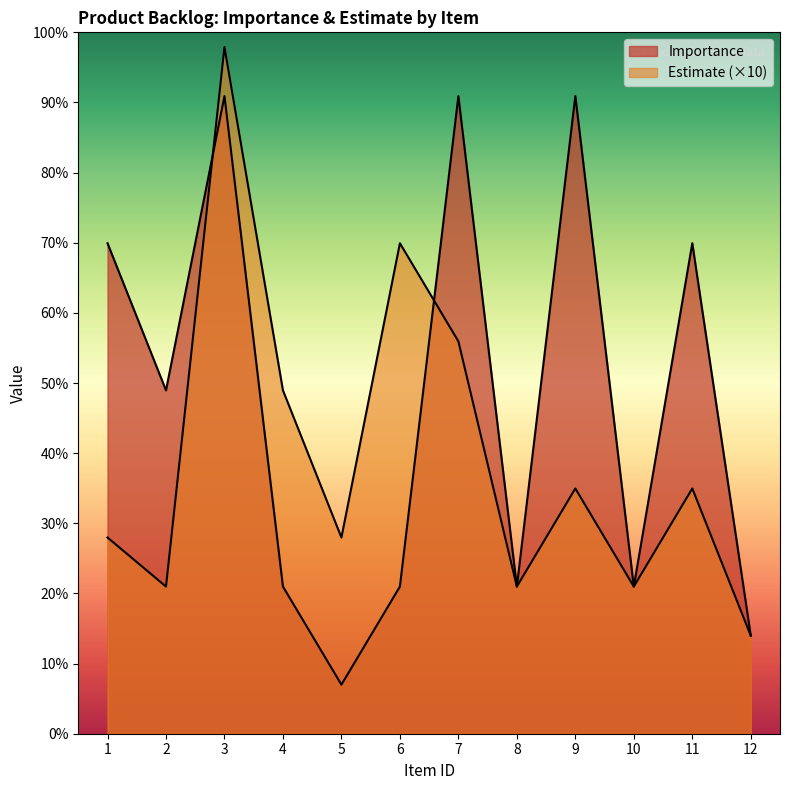

At 1, list the series in order from smallest to largest.

Estimate, Importance